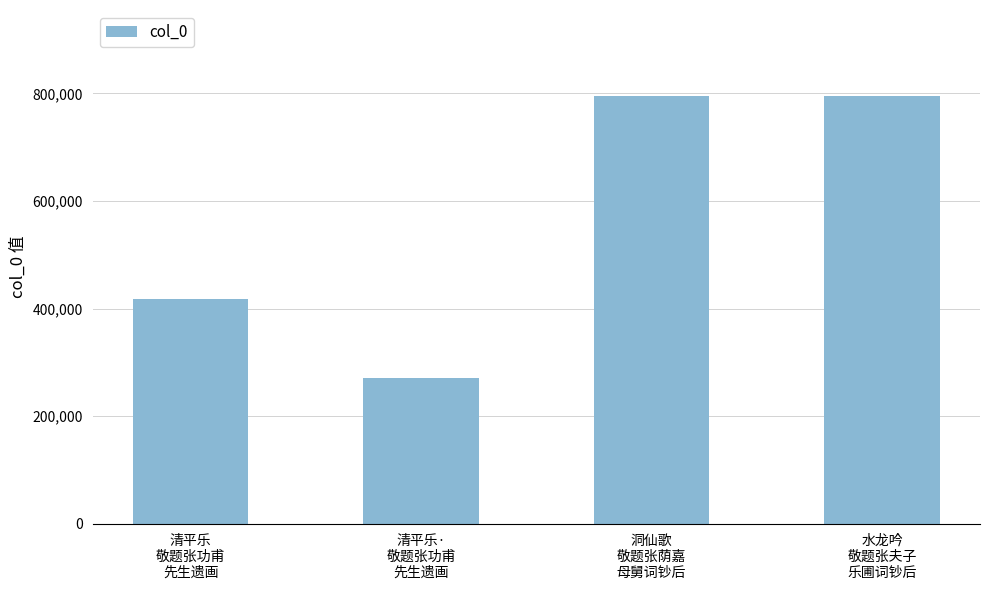

Is it true that the value at 水龙吟
敬题张夫子
乐圃词钞后 is 795871?

True